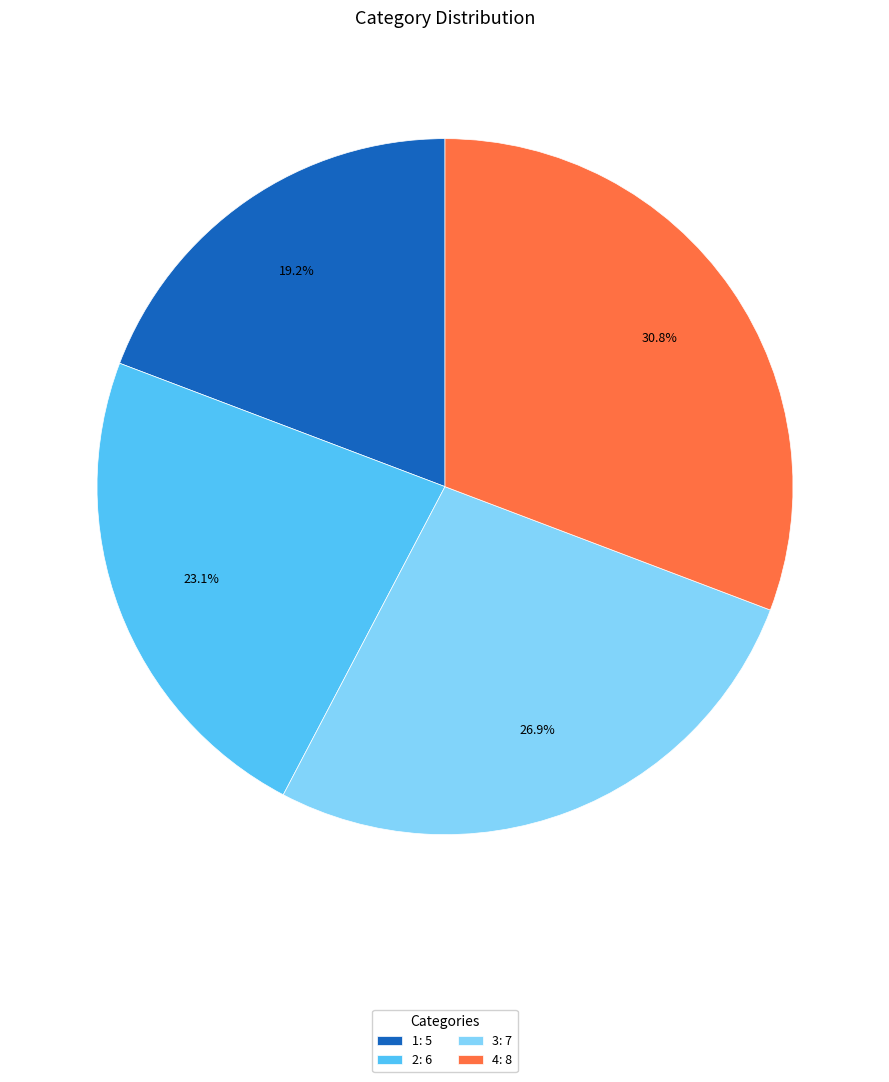

Is 3 the majority of the pie?

No